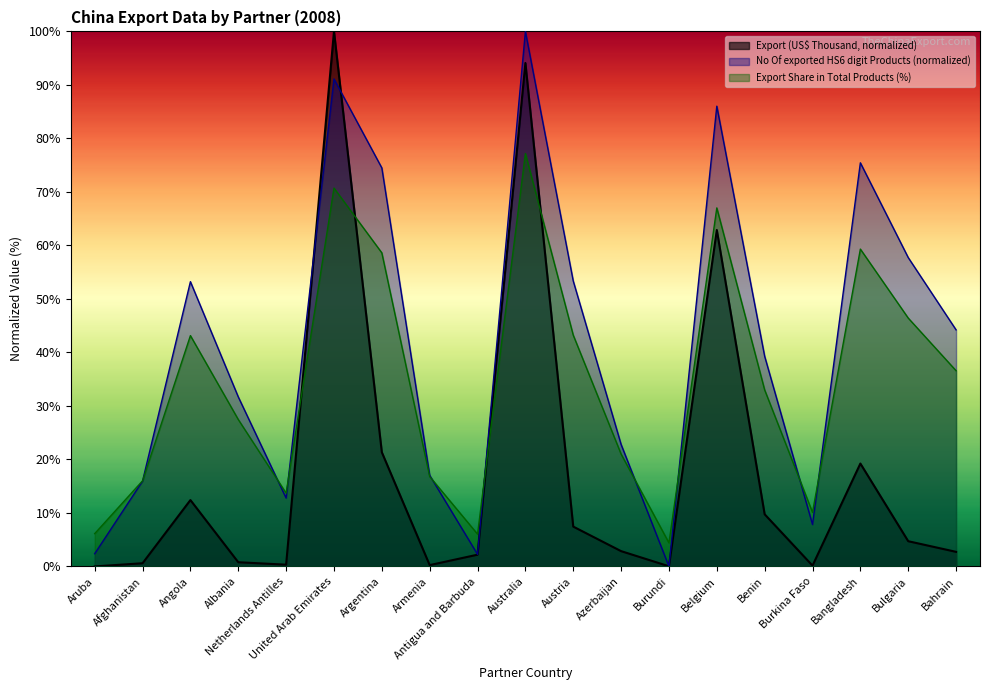

The Export Share in Total Products (%) series shows 40.5 at Belgium. True or false?

False